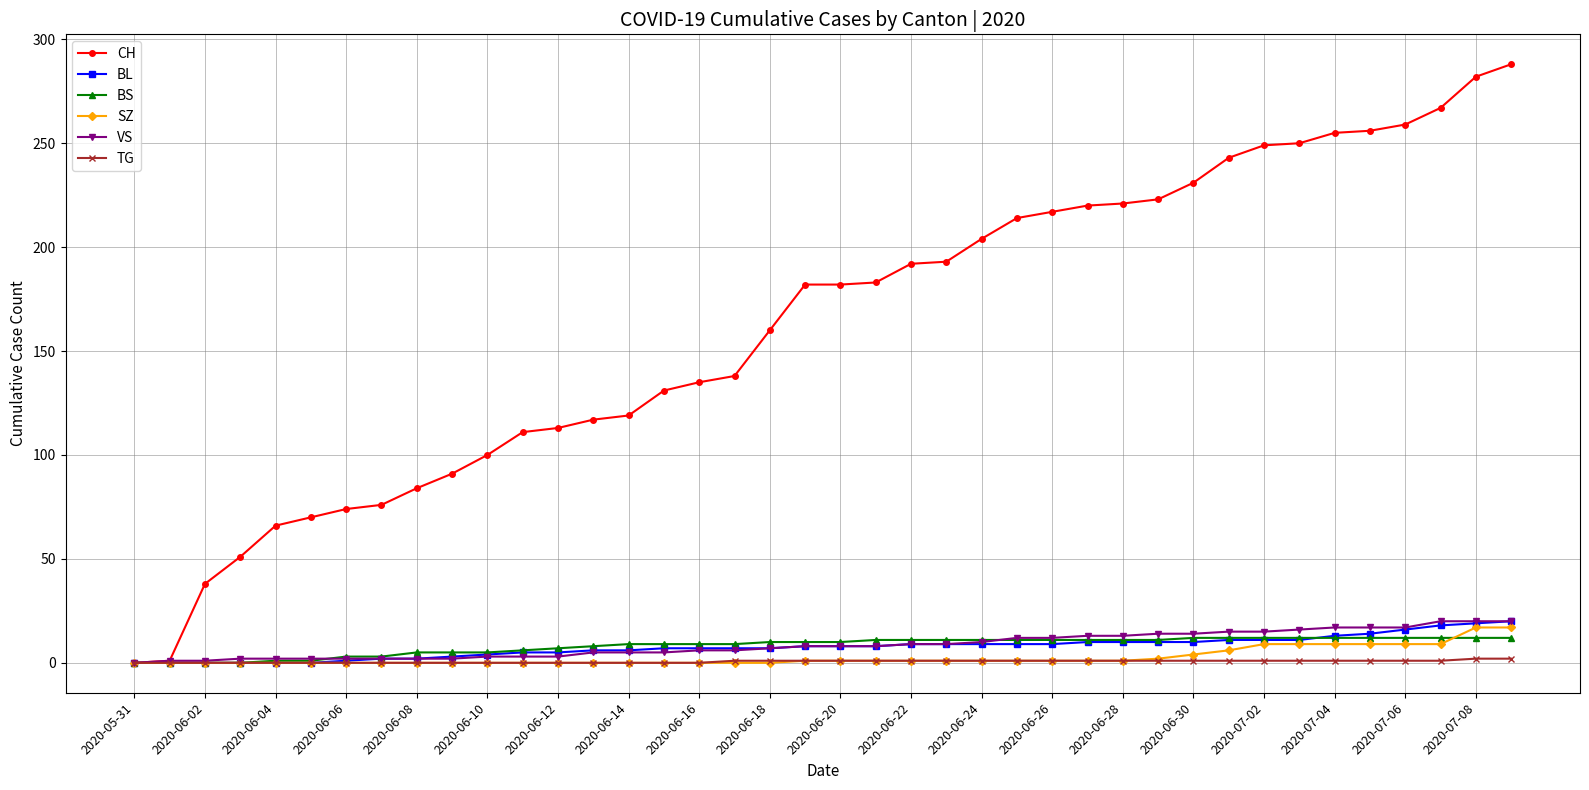

Is this an area chart (filled region under the line)?

No